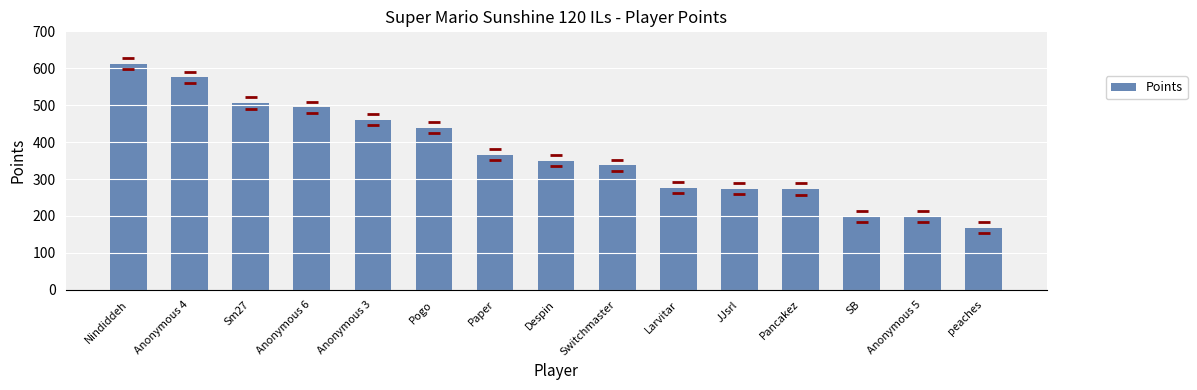

The value at Pancakez is 392. True or false?

False